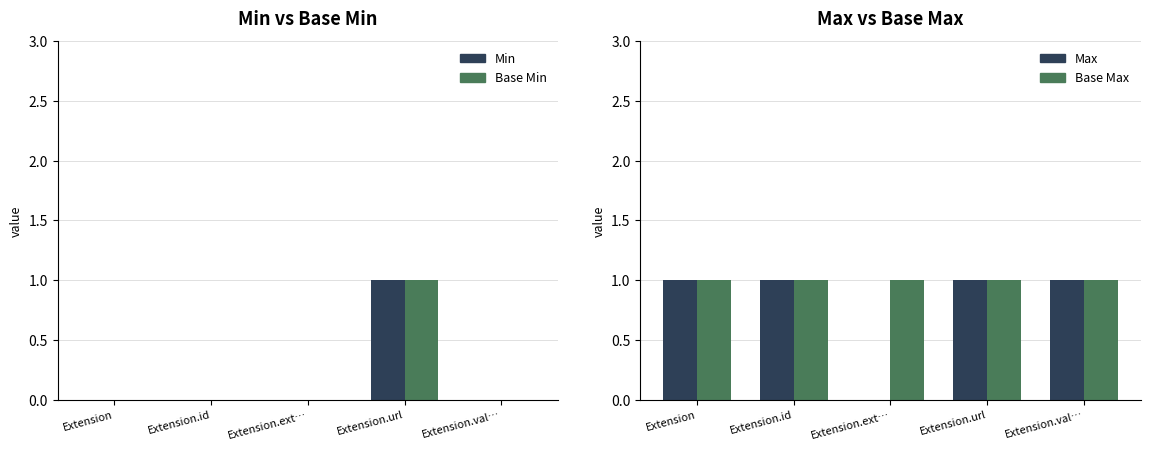

At which label does Min reach its peak?

Extension.url